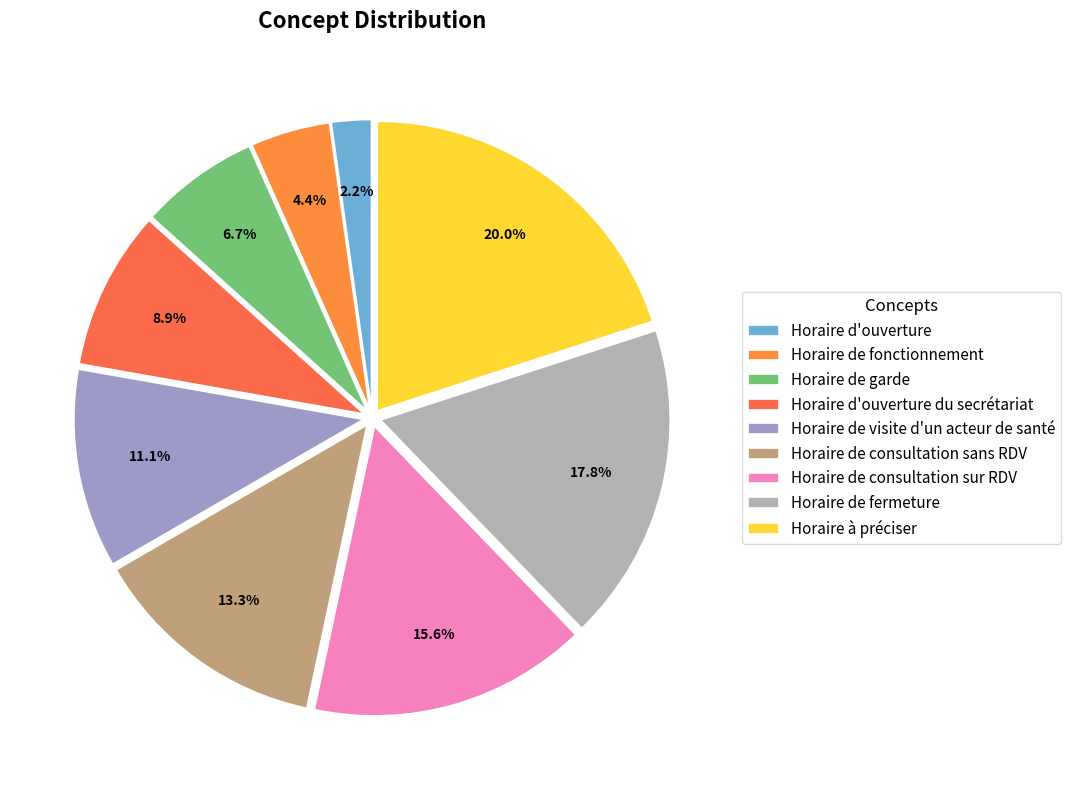

The Horaire de consultation sur RDV slice represents 16% of the pie. True or false?

True